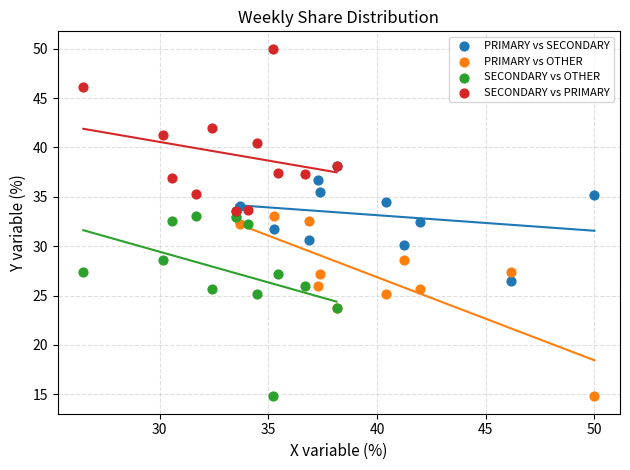

Which series contains the highest Y value?

SECONDARY vs PRIMARY